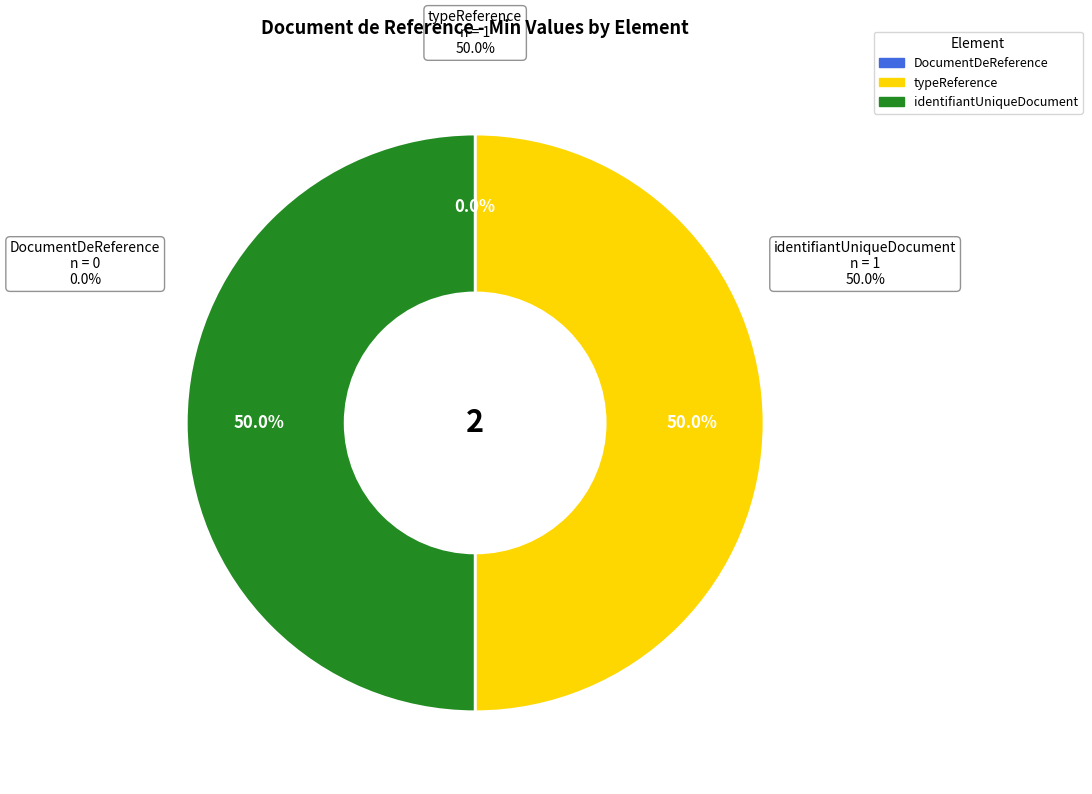

How many segments does this pie chart have?

3